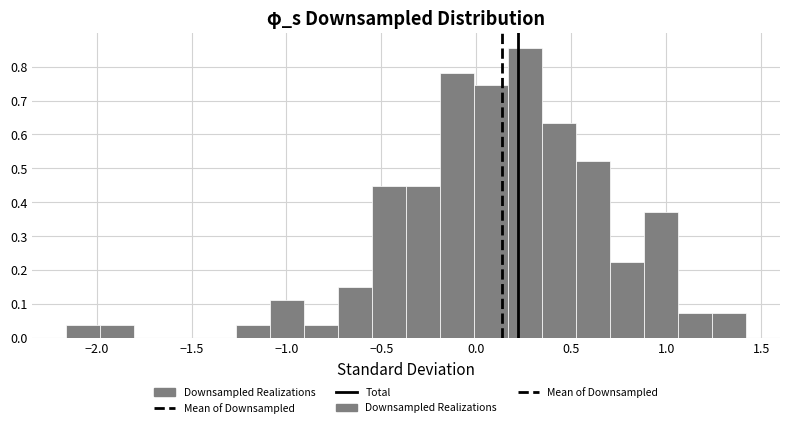

Read against the x-axis, roughly where is the centre of the tallest bar?

0.25